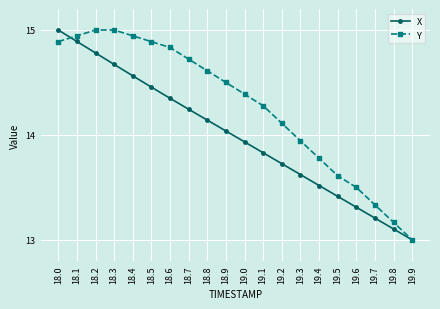

How many lines are shown in the chart?

2